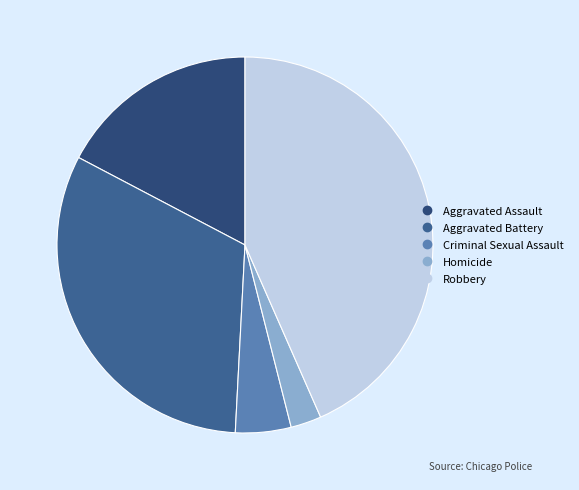

How many segments does this pie chart have?

5